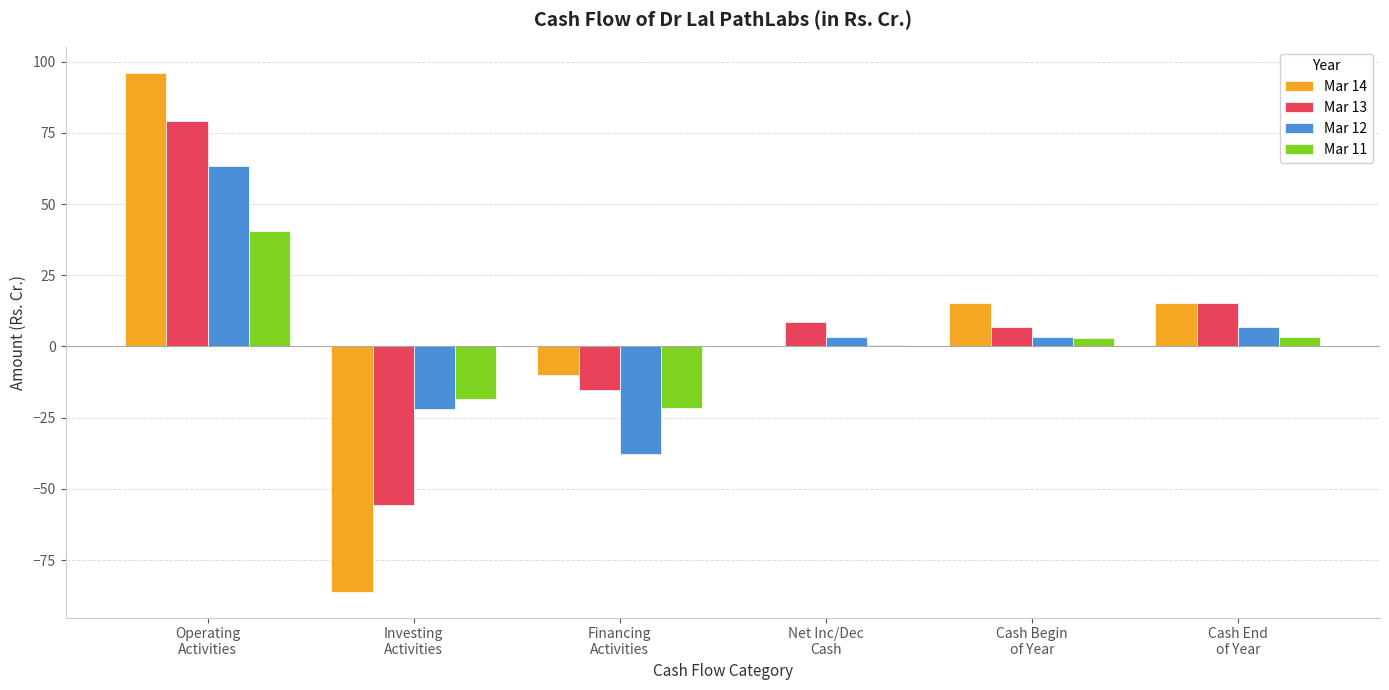

How many data points does each series have?

6